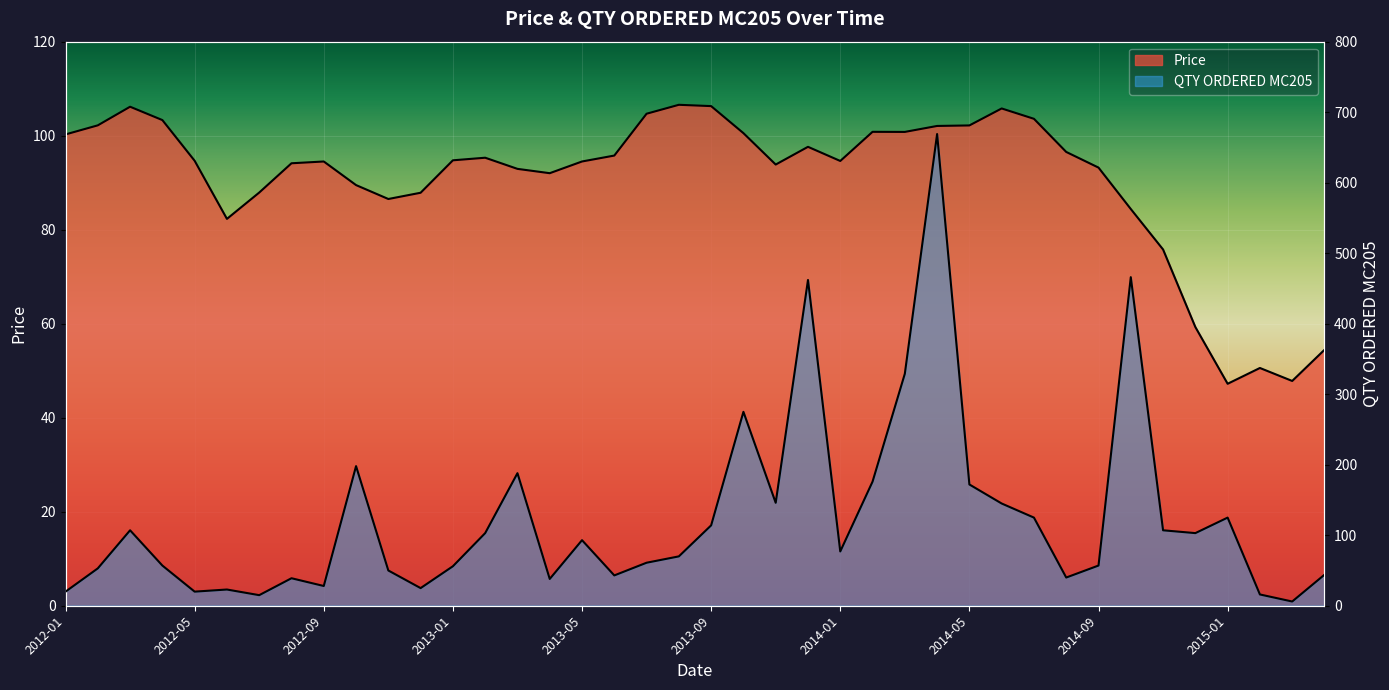

What is the approximate value of Price at 2012-02?

102.2